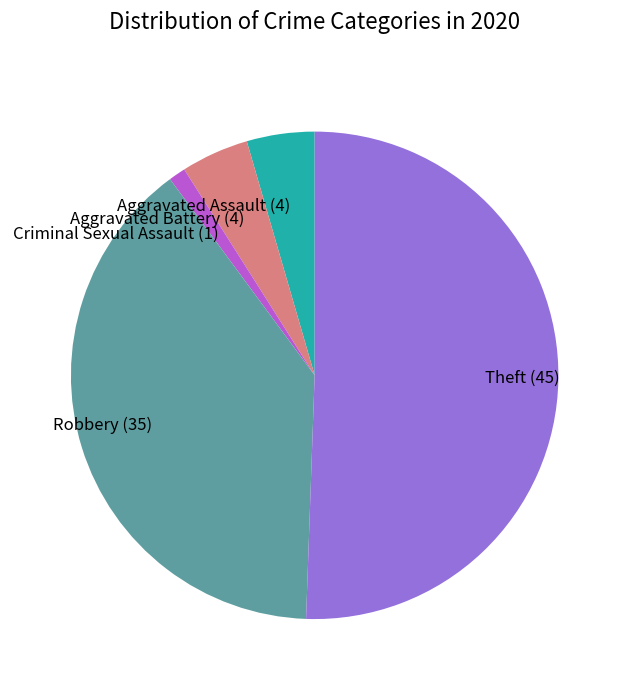

Combined, do Aggravated Battery and Aggravated Assault account for over 50%?

No